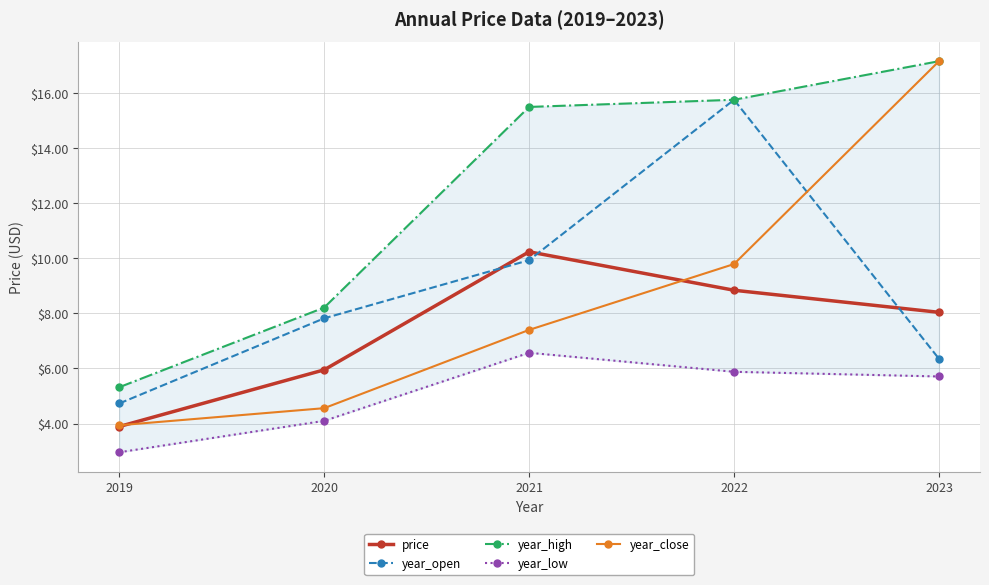

Where is the first local maximum for price?

2021